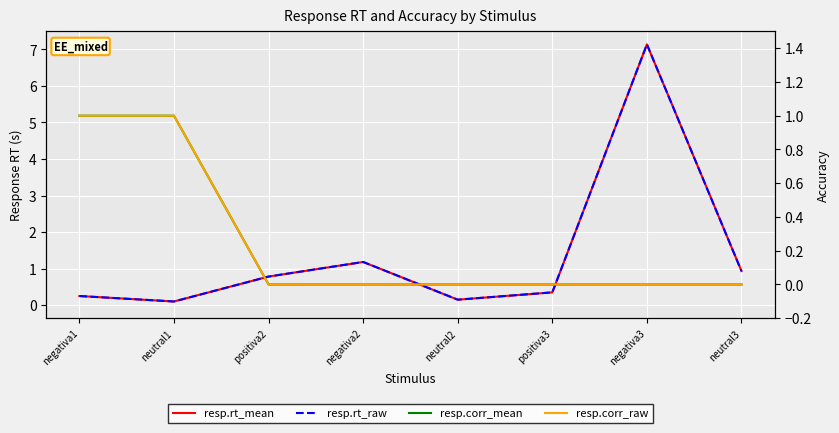

Rank the categories by resp.rt_mean value from highest to lowest.

negativa3, negativa2, neutral3, positiva2, positiva3, negativa1, neutral2, neutral1